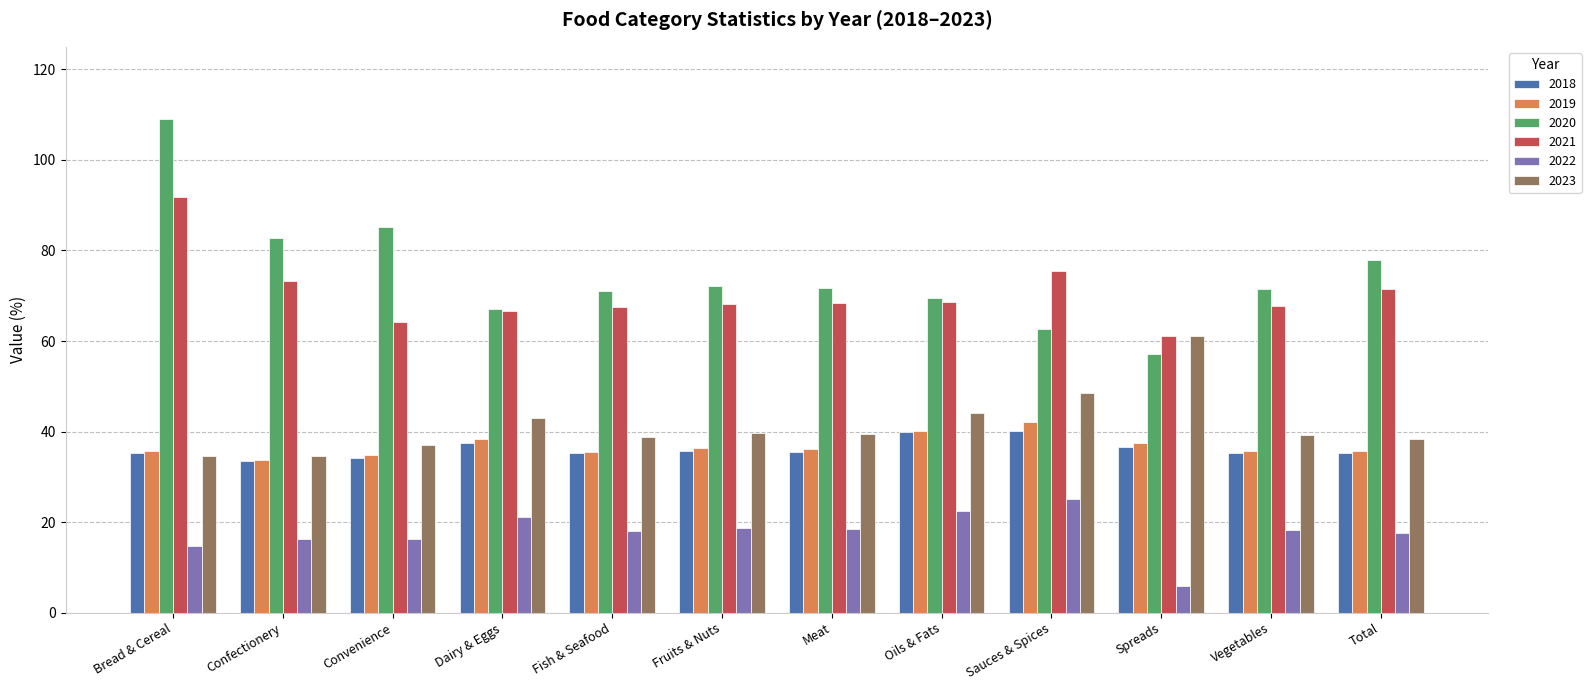

Does the chart contain any negative values?

No